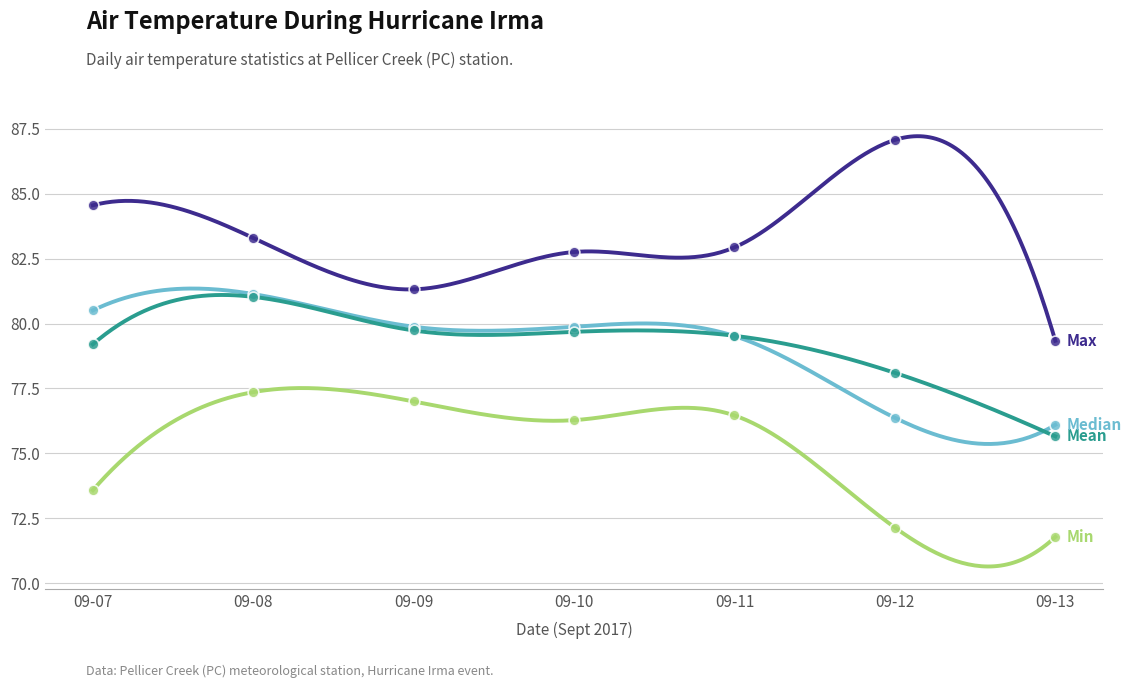

Which series reaches the maximum Y coordinate?

max